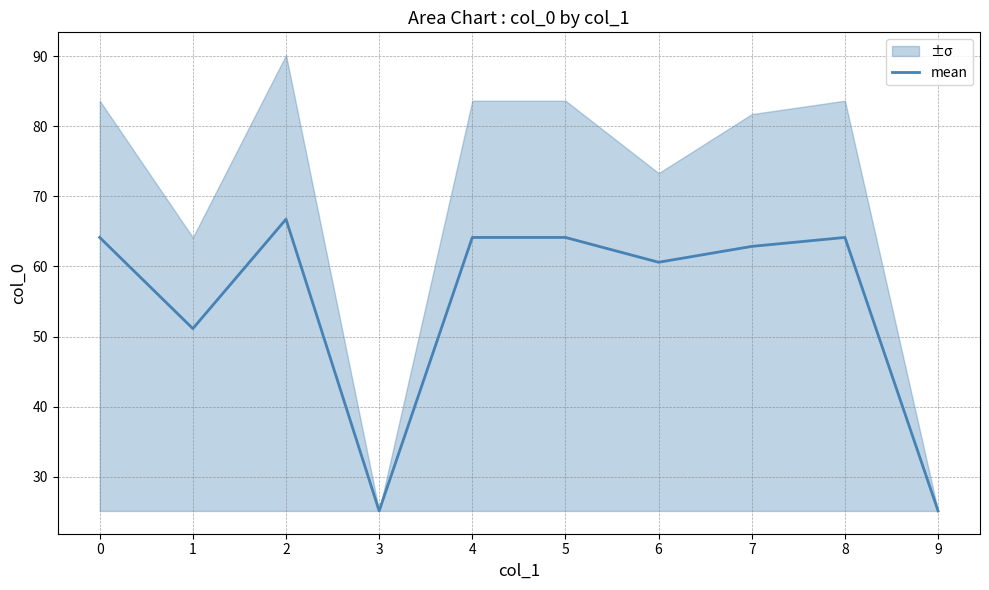

What is the value of the 8th point from the left?

62.9